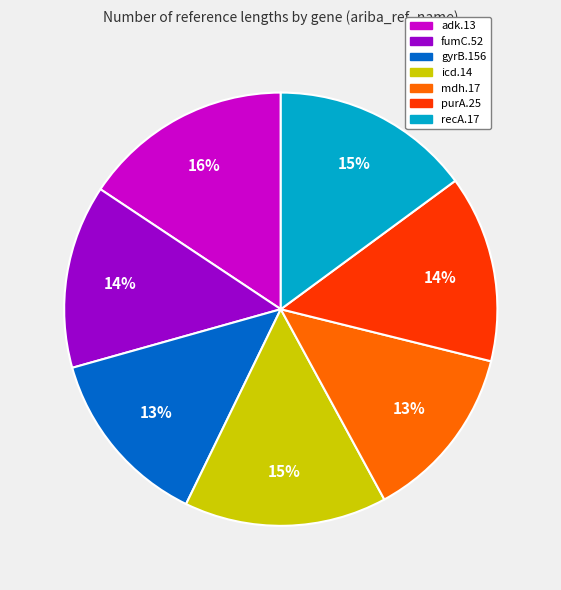

Is recA.17 the majority of the pie?

No